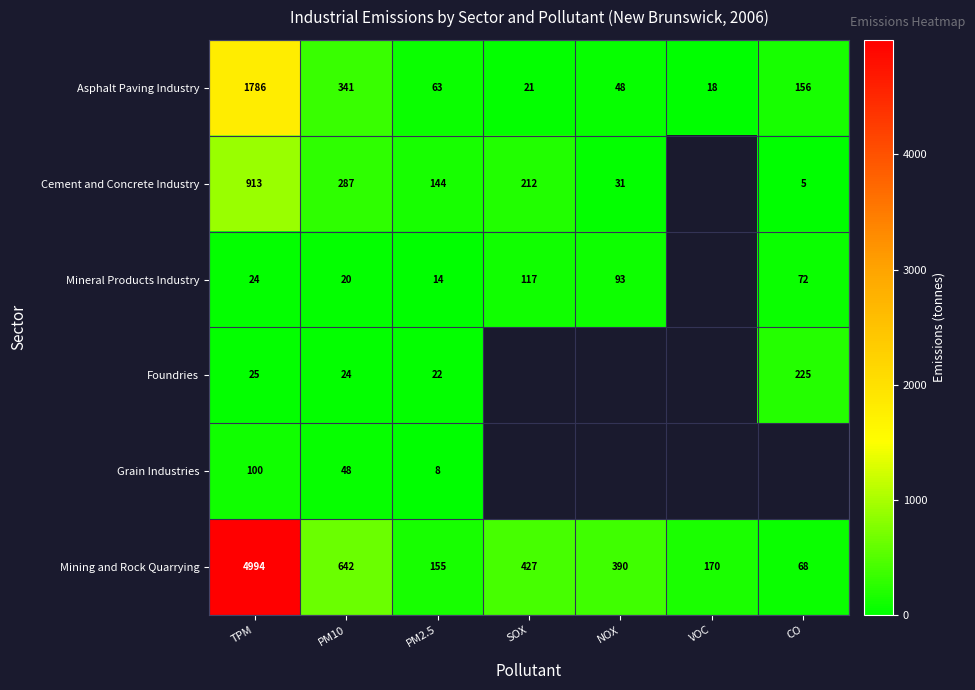

What is the greatest value displayed?

4994.0